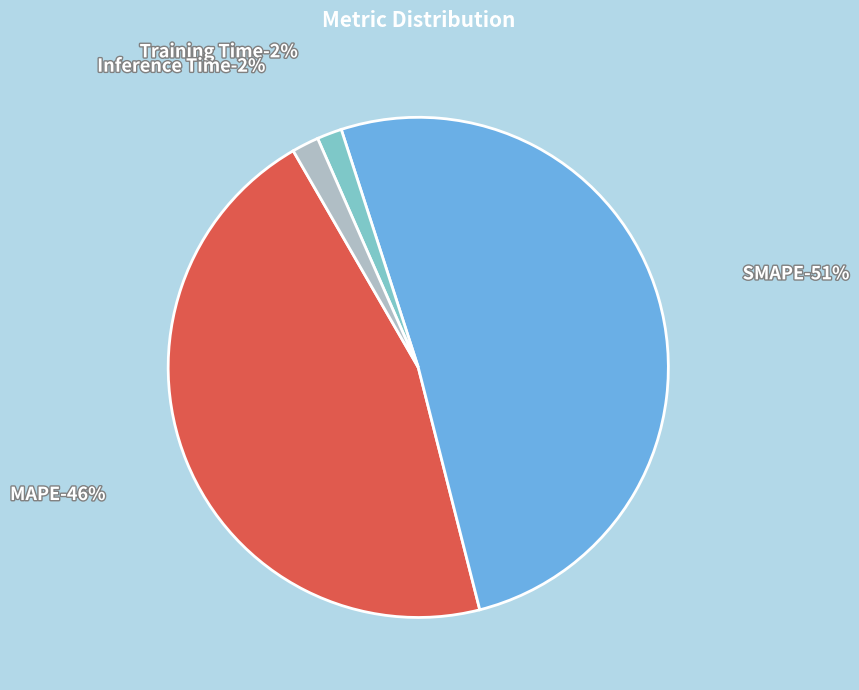

Which category has the biggest portion of the pie?

SMAPE